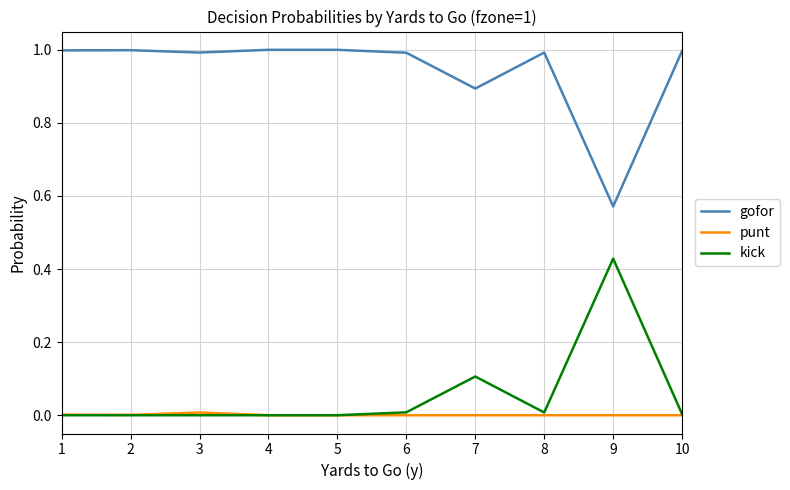

The value of kick at 6 is 0.0. True or false?

True